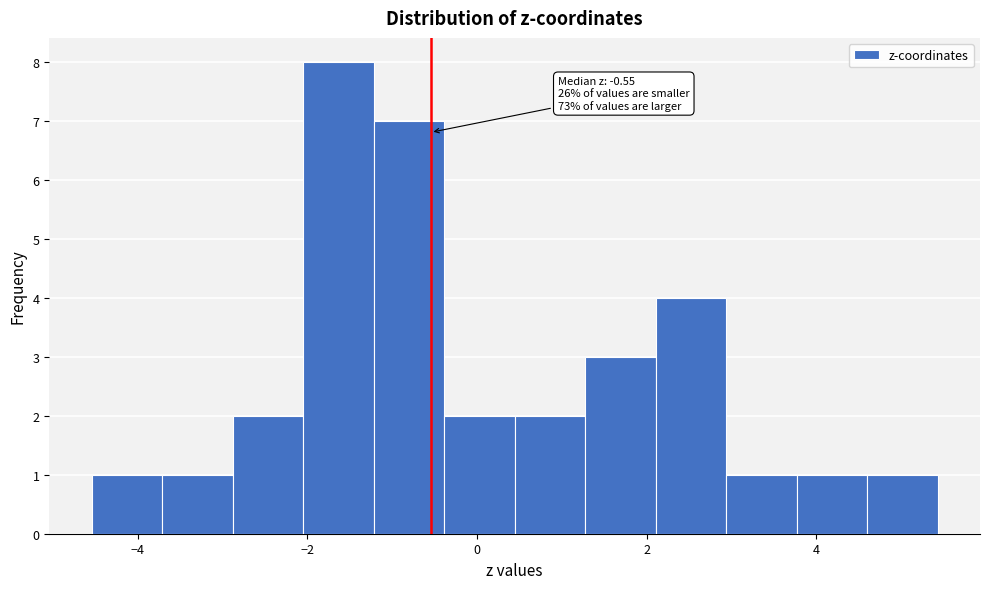

Which range on the x-axis has the tallest bar?

-2.0 to -1.2